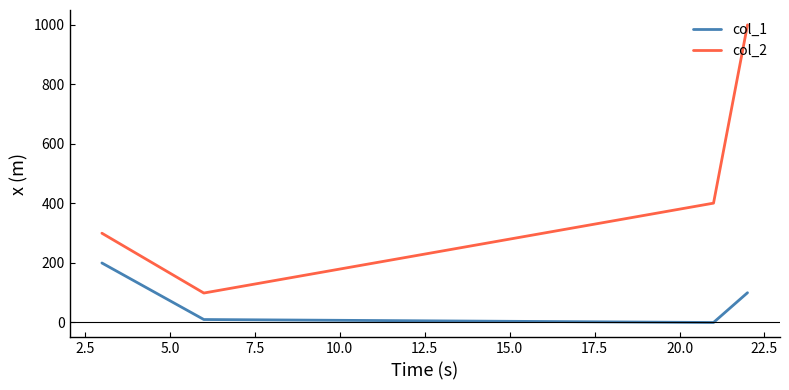

Does the chart have visible grid lines?

No